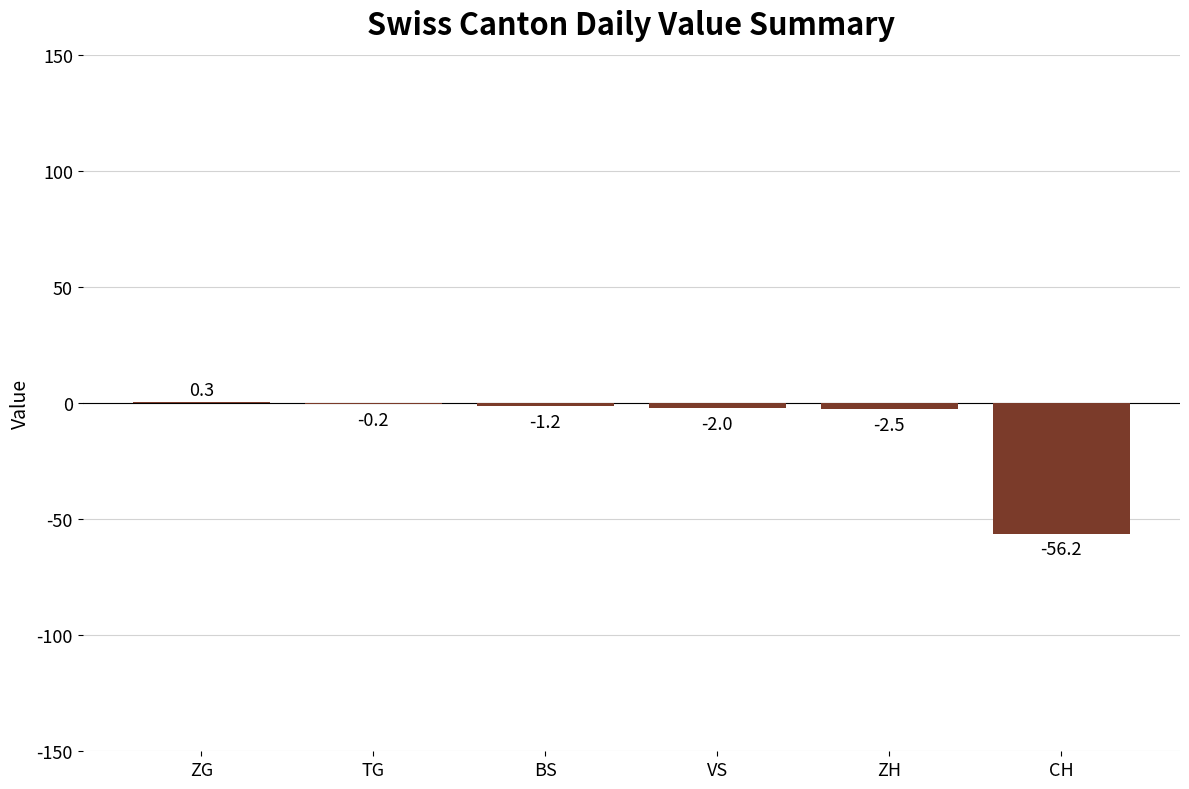

Which label corresponds to the largest value in the chart?

ZG